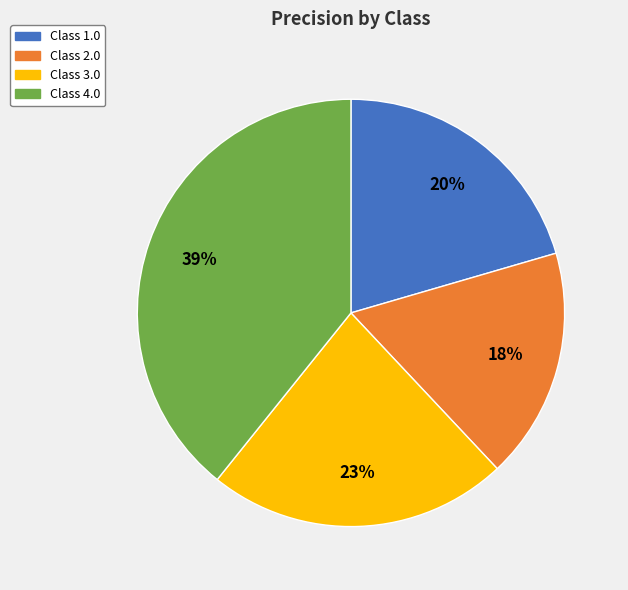

Count the number of slices in the pie.

4